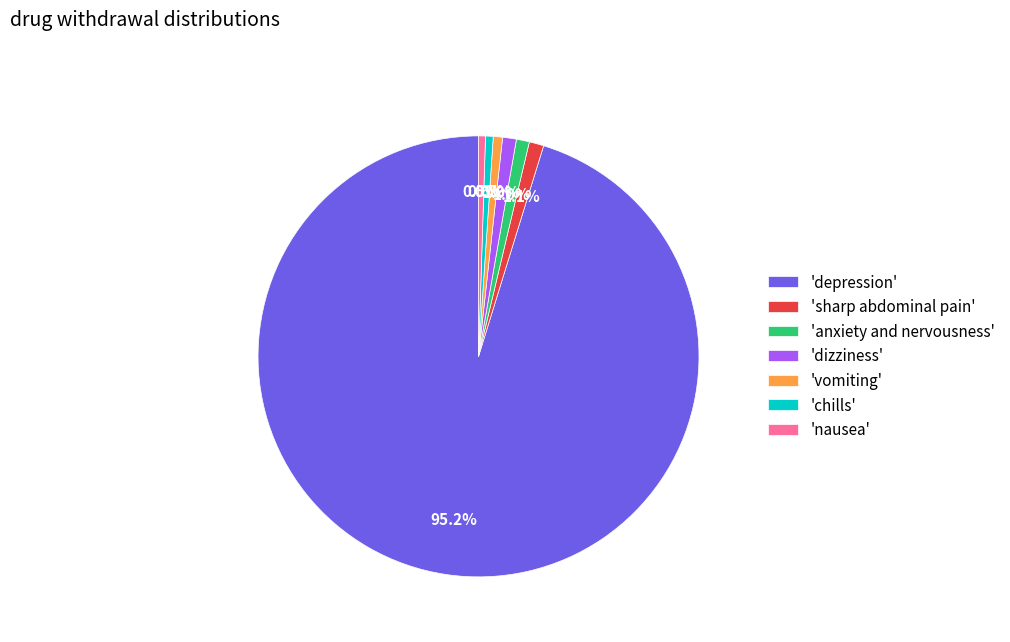

What is the ratio of the value at 'nausea' to the value at 'sharp abdominal pain'?

0.5